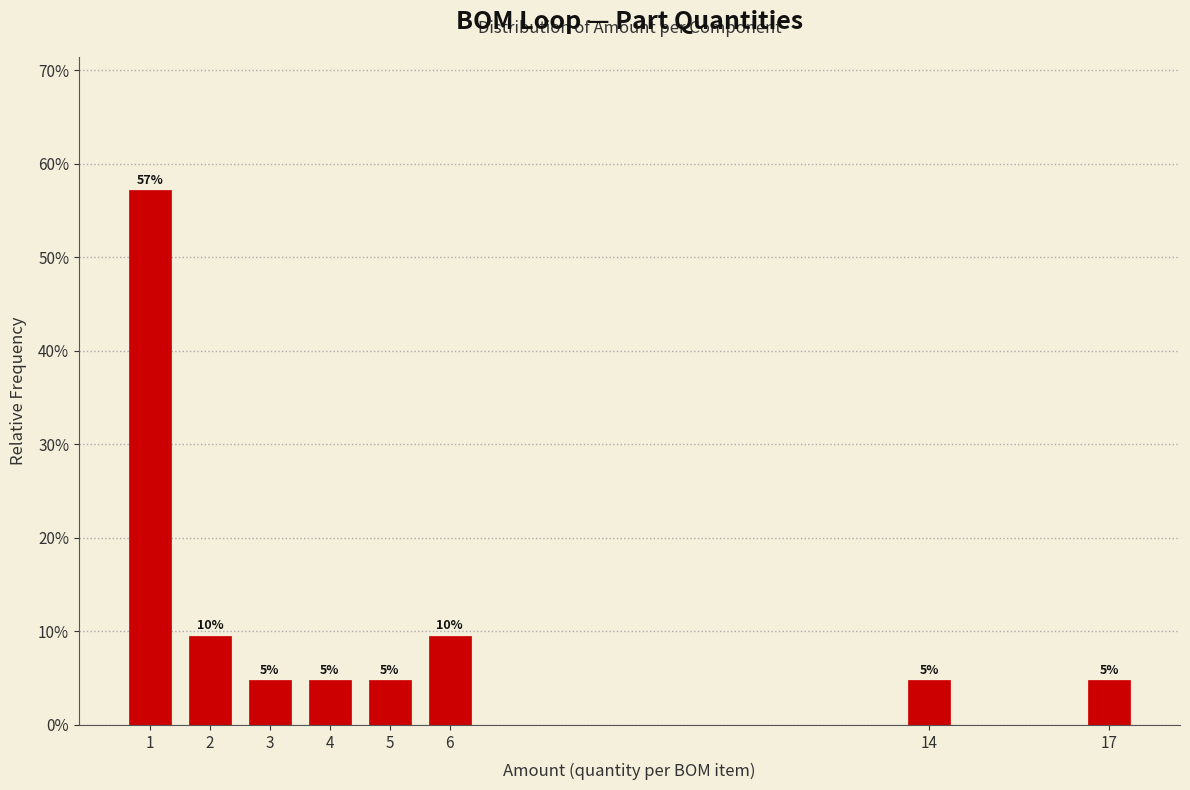

Are the bars horizontal?

No